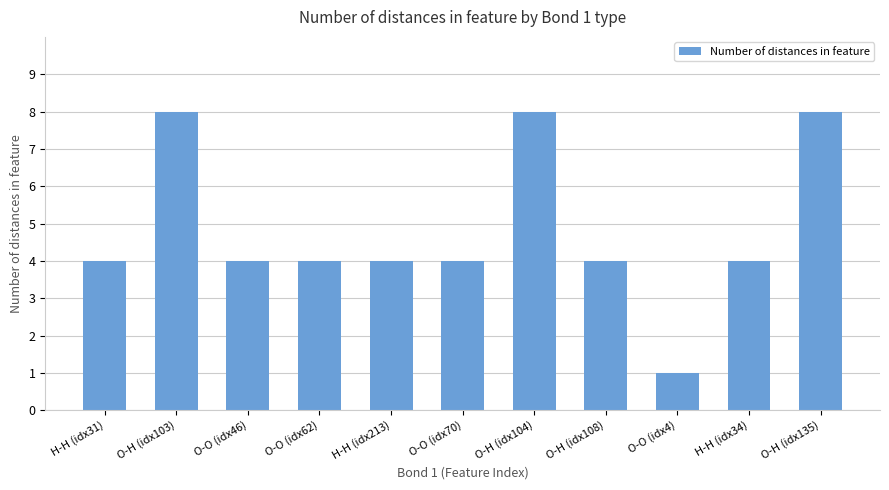

Approximately how many times larger is the value at O-H (idx108) compared to O-O (idx62)?

1.0